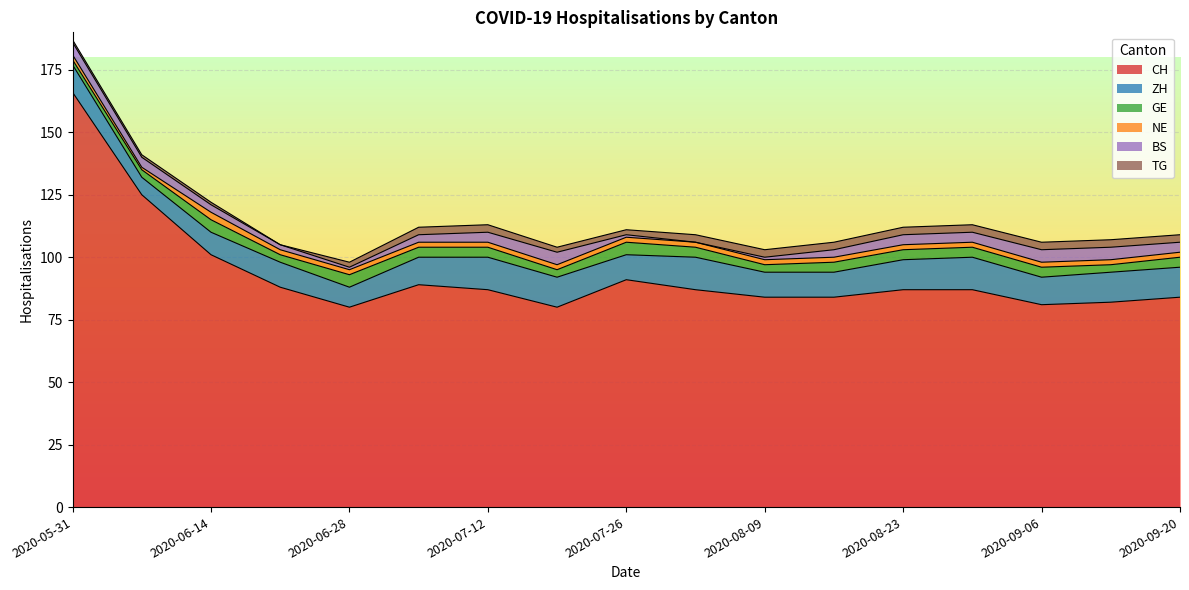

True or false: BS and CH cross at least once.

False